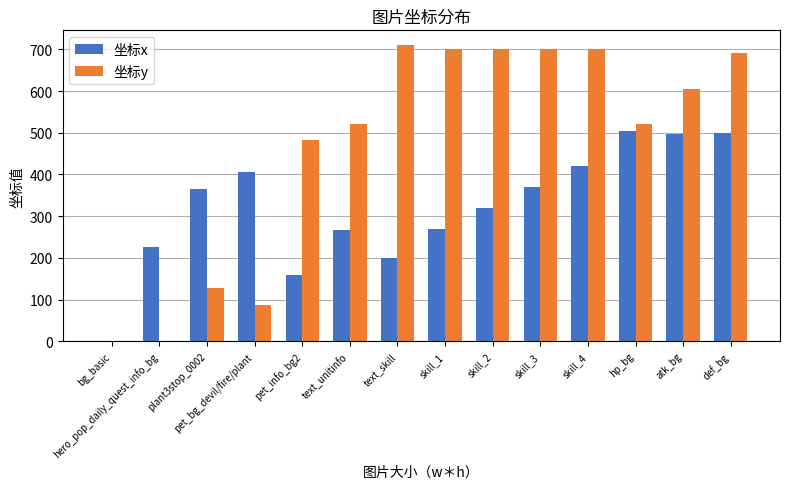

Which series has the largest total across all categories?

坐标y